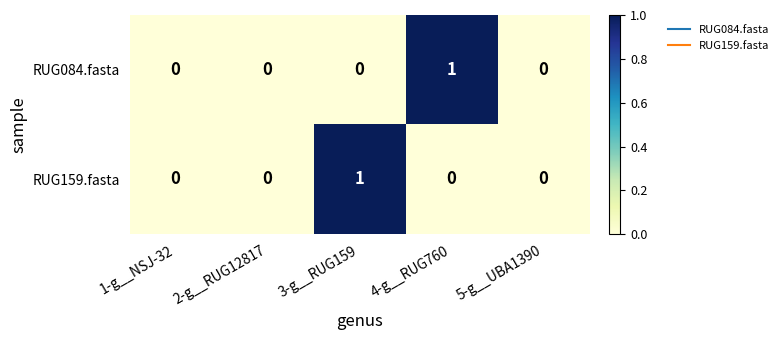

Reading left to right, what are all the values shown in this chart?

RUG084.fasta: 1-g__NSJ-32=0	2-g__RUG12817=0	3-g__RUG159=0	4-g__RUG760=1	5-g__UBA1390=0
RUG159.fasta: 1-g__NSJ-32=0	2-g__RUG12817=0	3-g__RUG159=1	4-g__RUG760=0	5-g__UBA1390=0